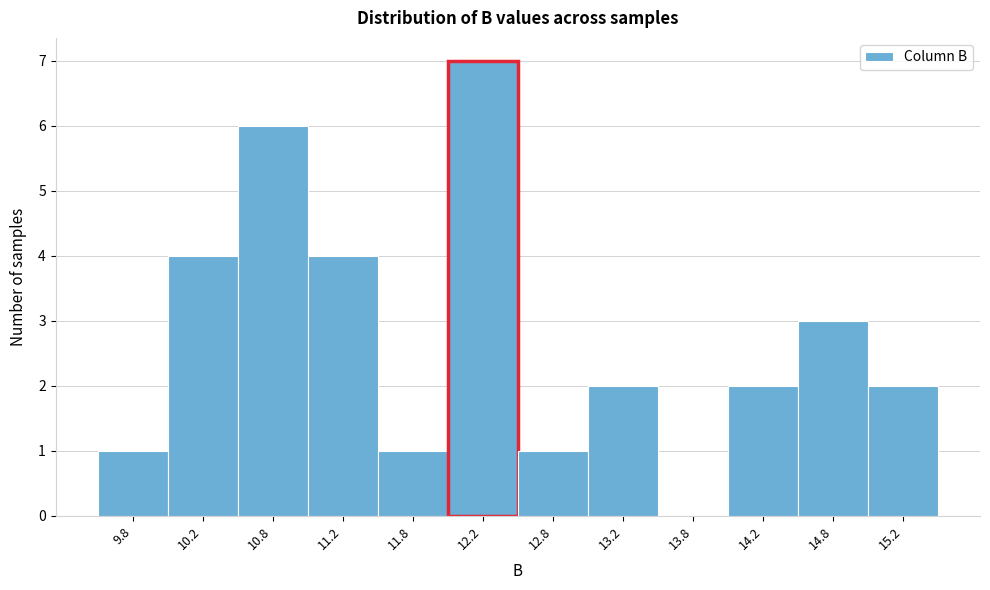

Reading left to right, list all the values displayed in this chart.

9.8=1	10.2=4	10.8=6	11.2=4	11.8=1	12.2=7	12.8=1	13.2=2	13.8=0	14.2=2	14.8=3	15.2=2